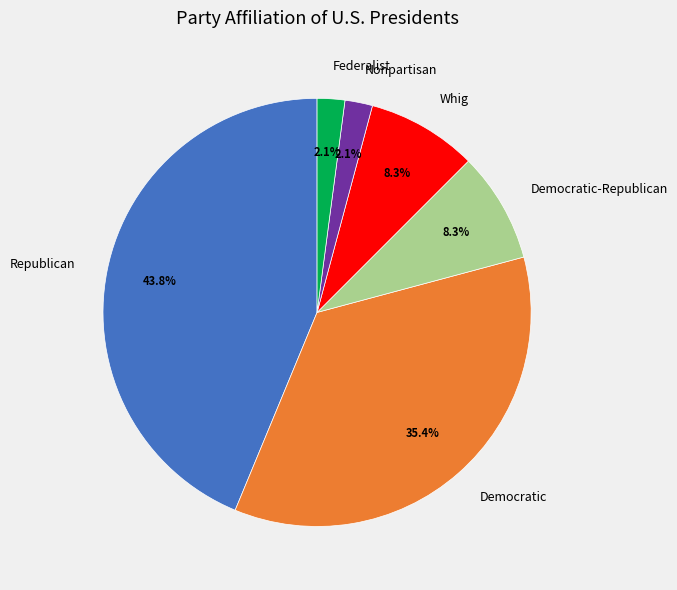

What percentage is NOT represented by Nonpartisan?

97.9%